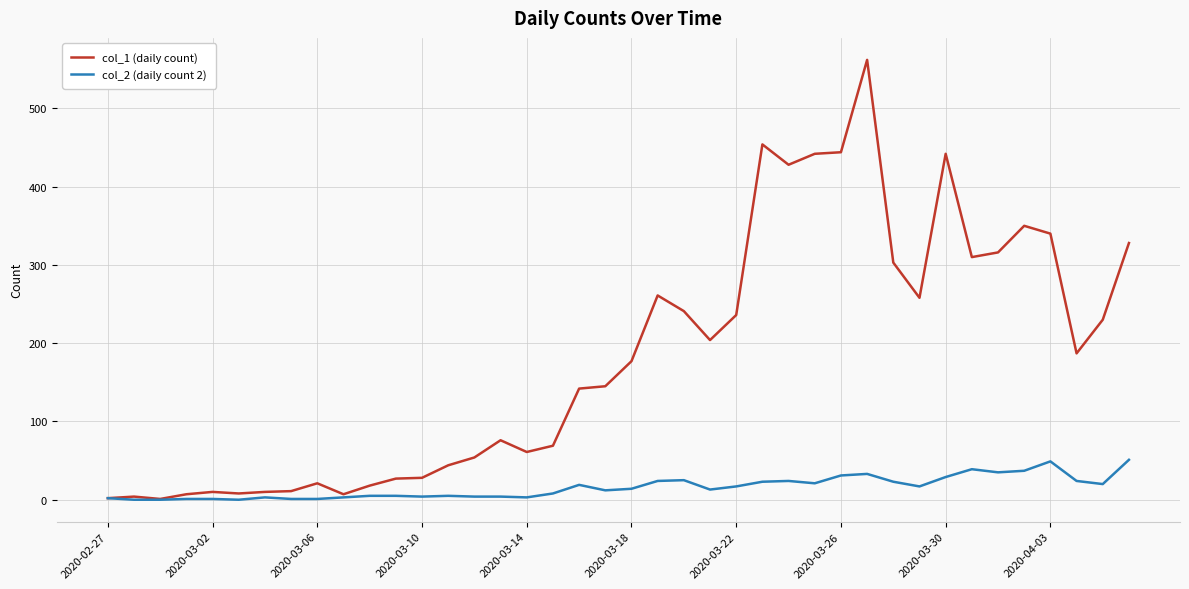

Which series has the widest spread of values?

col_1 (daily count)